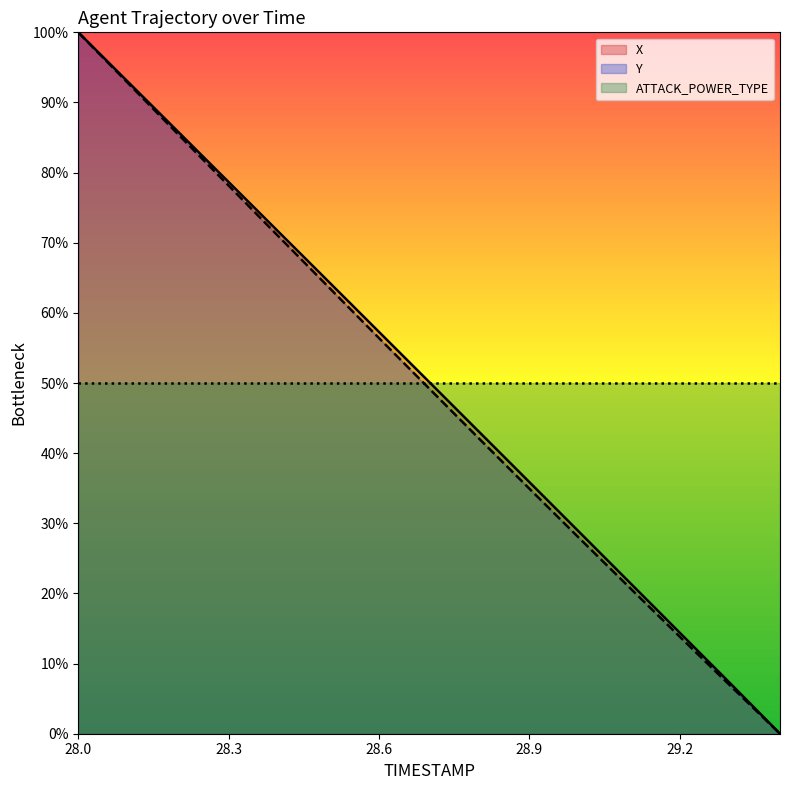

Between 28.0 and 29.2, which series saw the biggest shift?

Y